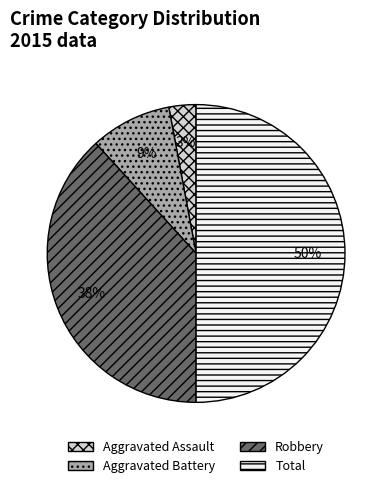

Rank the categories by value from lowest to highest.

Aggravated Assault, Aggravated Battery, Robbery, Total